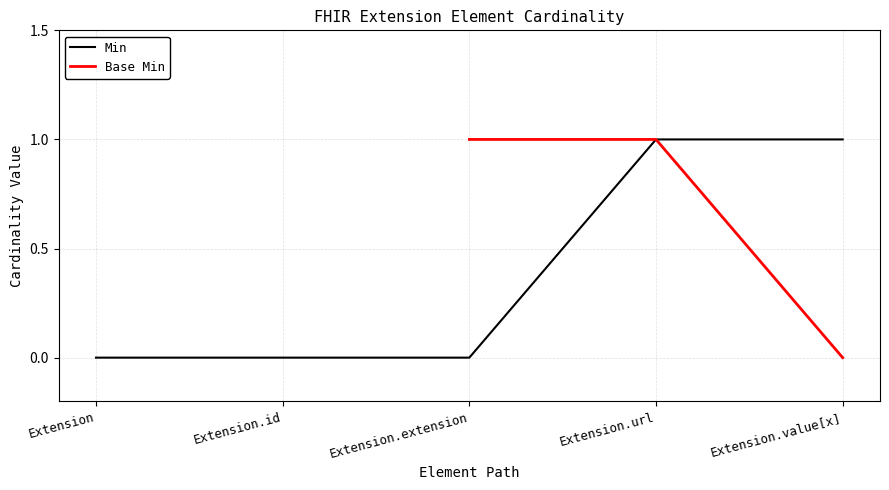

How many positive values are there?

2